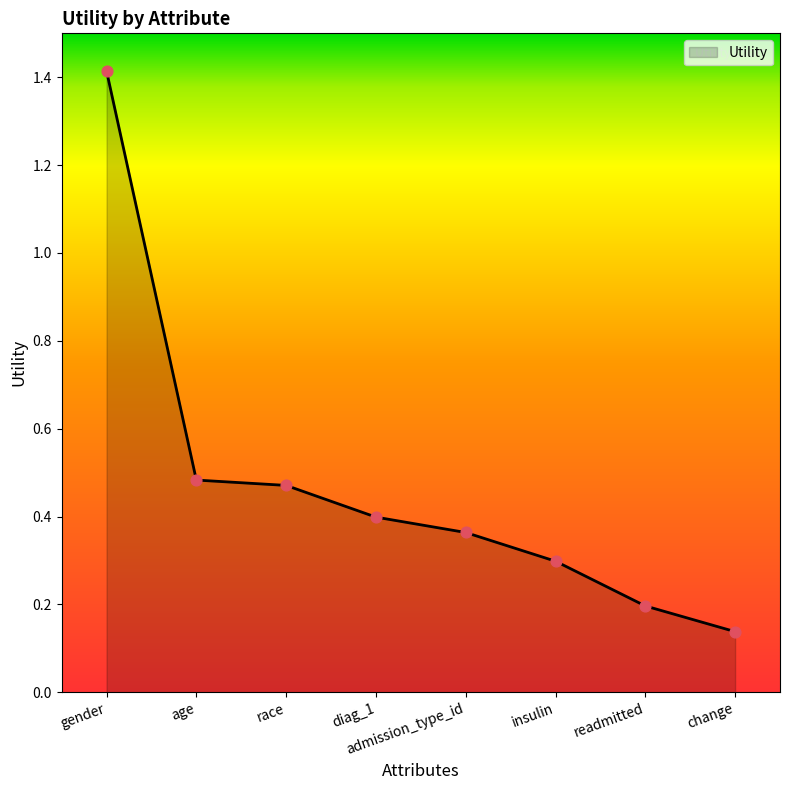

Which has a higher value, age or race?

age